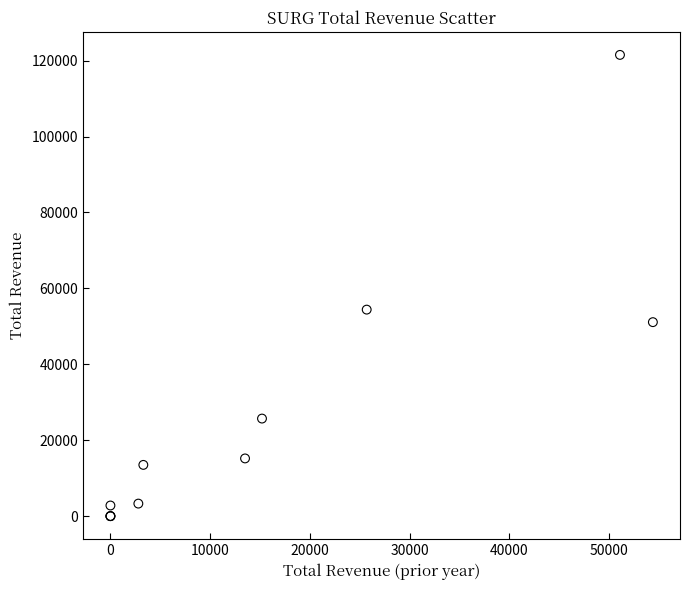

What Y value in the scatter plot is closest to 60750?

54400